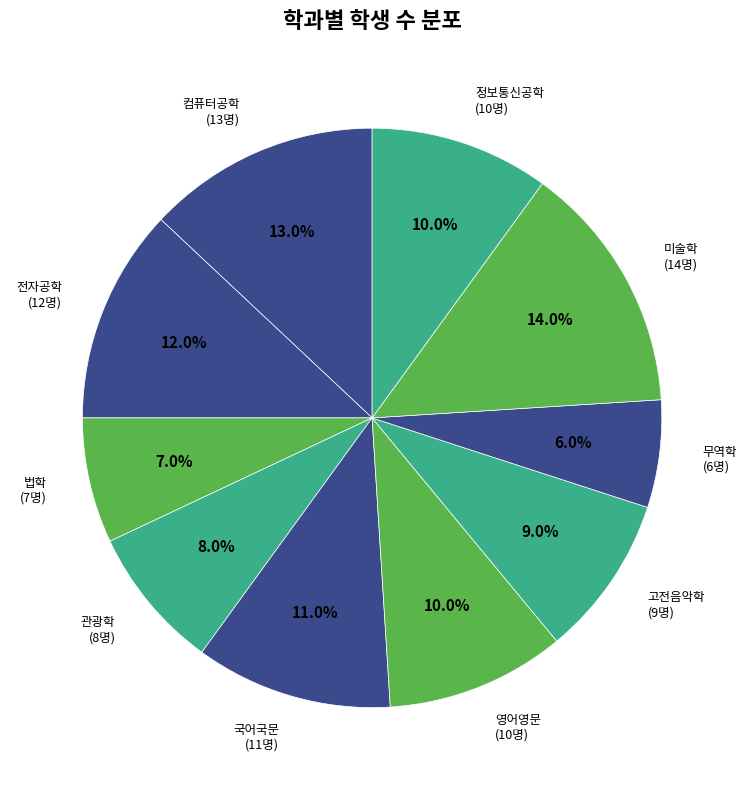

What is the largest slice in the pie chart?

미술학